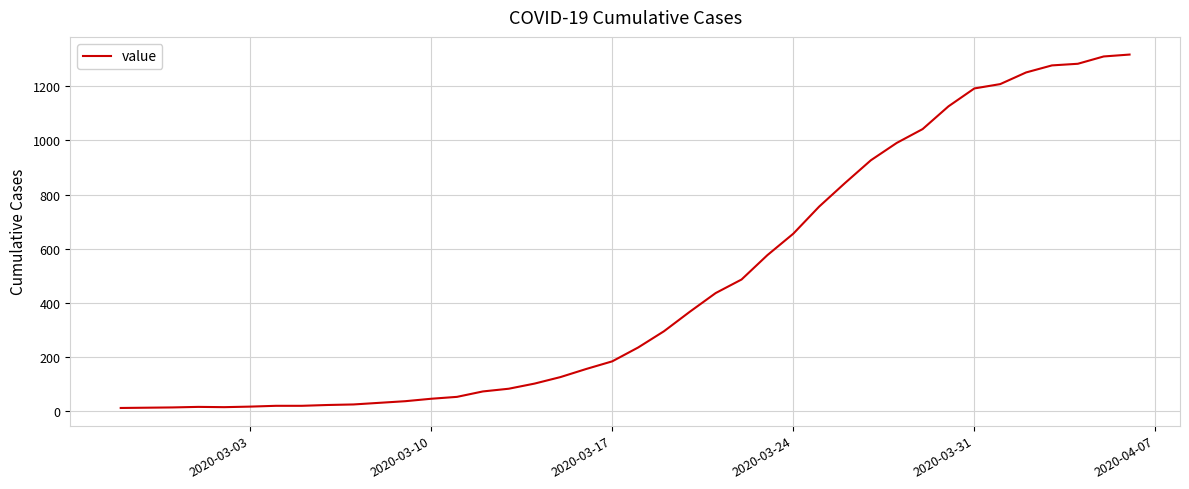

What is the greatest value displayed?

1317